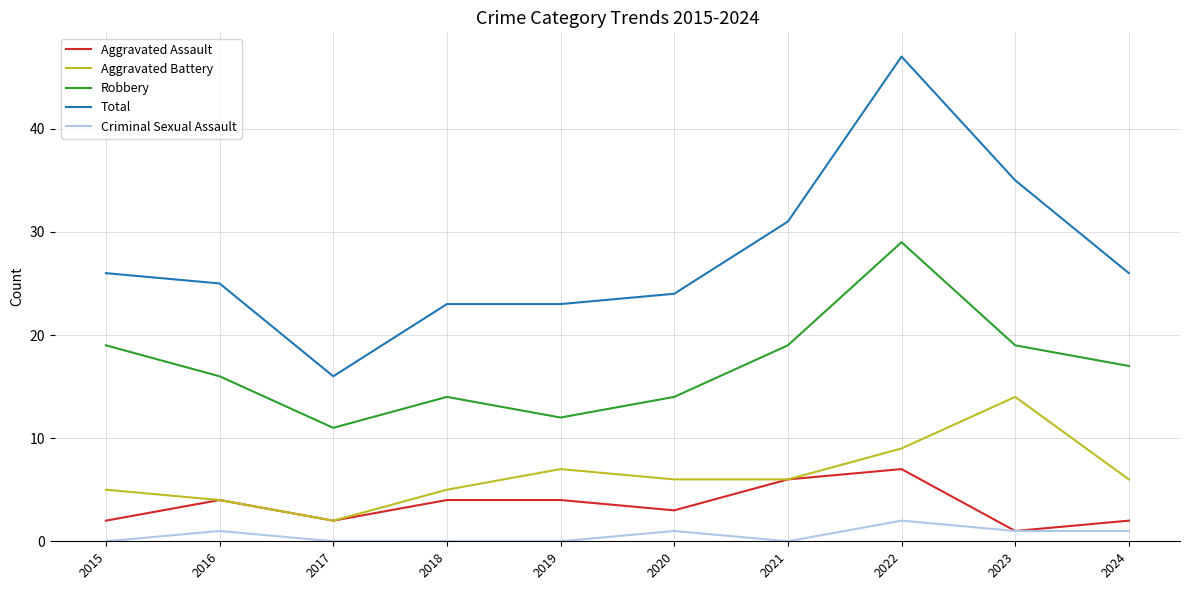

True or false: Total and Aggravated Battery intersect in this chart.

False